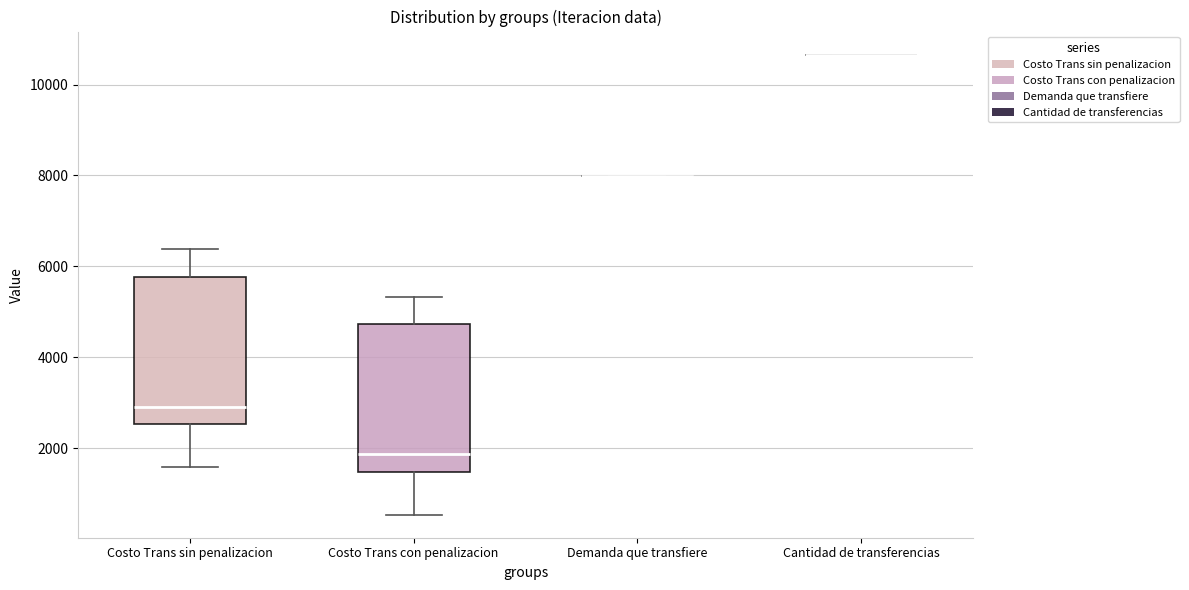

Reading left to right, read every box against the y-axis: the position of its median line, the range the box covers, and the ends of its whiskers. The values are not printed on the chart, so give them approximately, as read against the axis.

Costo Trans sin penalizacion: median 3000, box 2600 to 5800, whiskers 1600 to 6400
Costo Trans con penalizacion: median 1800, box 1400 to 4800, whiskers 600 to 5400
Demanda que transfiere: box collapsed to a line at 8000, whiskers 8000 to 8000
Cantidad de transferencias: box collapsed to a line at 10600, whiskers 10600 to 10600